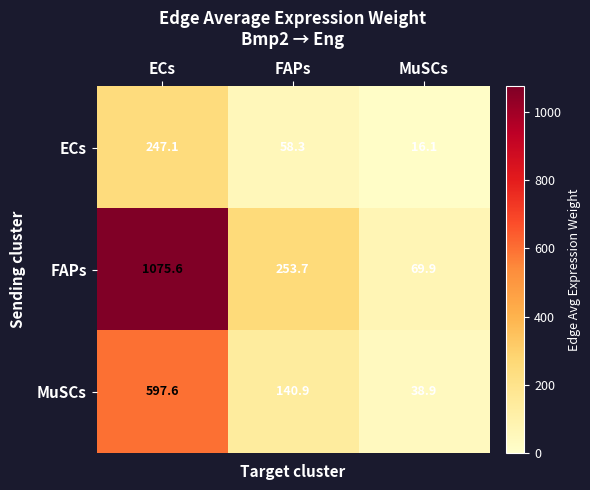

Count the number of data series in this chart.

3